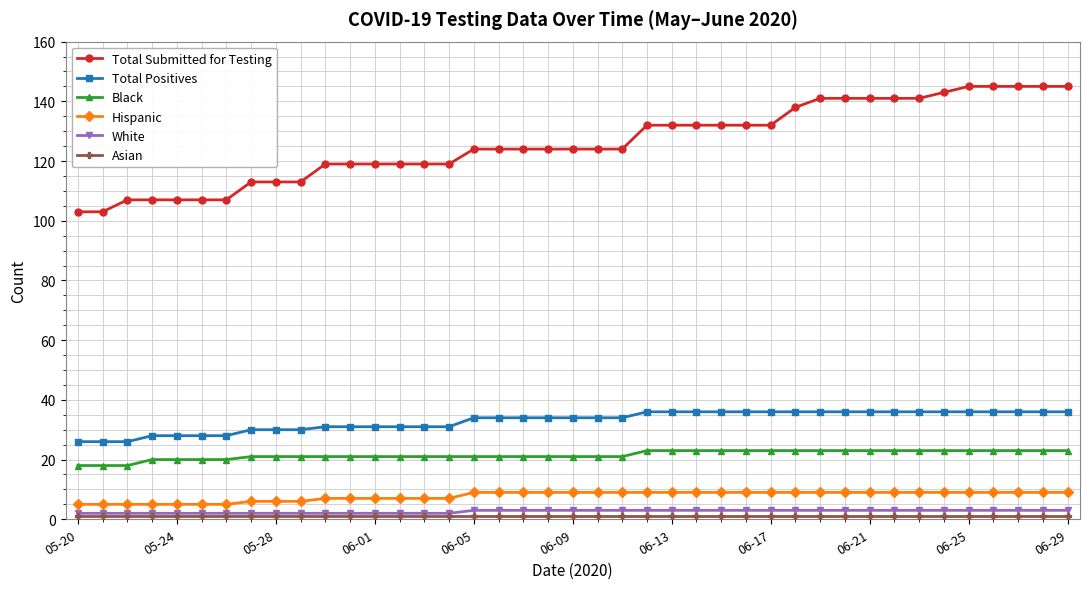

Which series has the widest spread of values?

Total Submitted for Testing